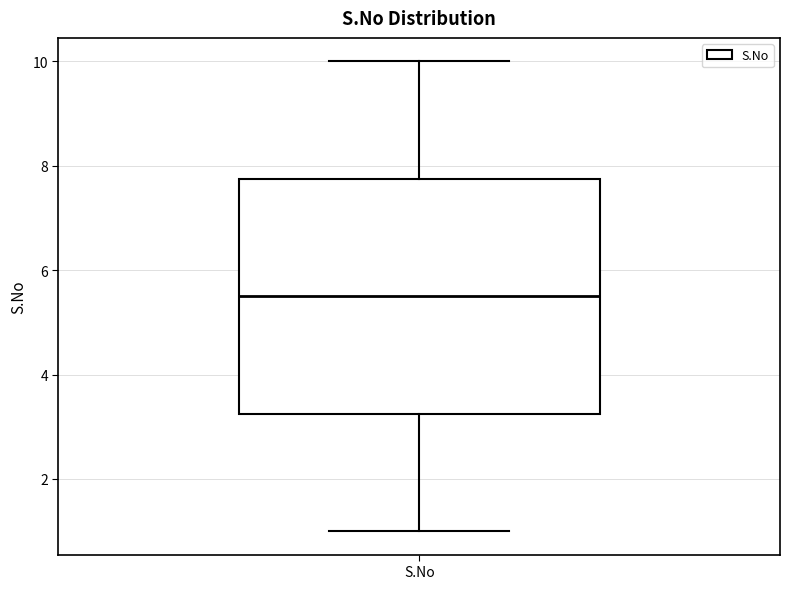

Transcribe this box plot: give where the median line is, the range the box spans, and where the two whiskers end, as read against the y-axis. The values are not printed on the chart, so give them approximately, as read against the axis.

median 5.6, box 3.2 to 7.8, whiskers 1.0 to 10.0